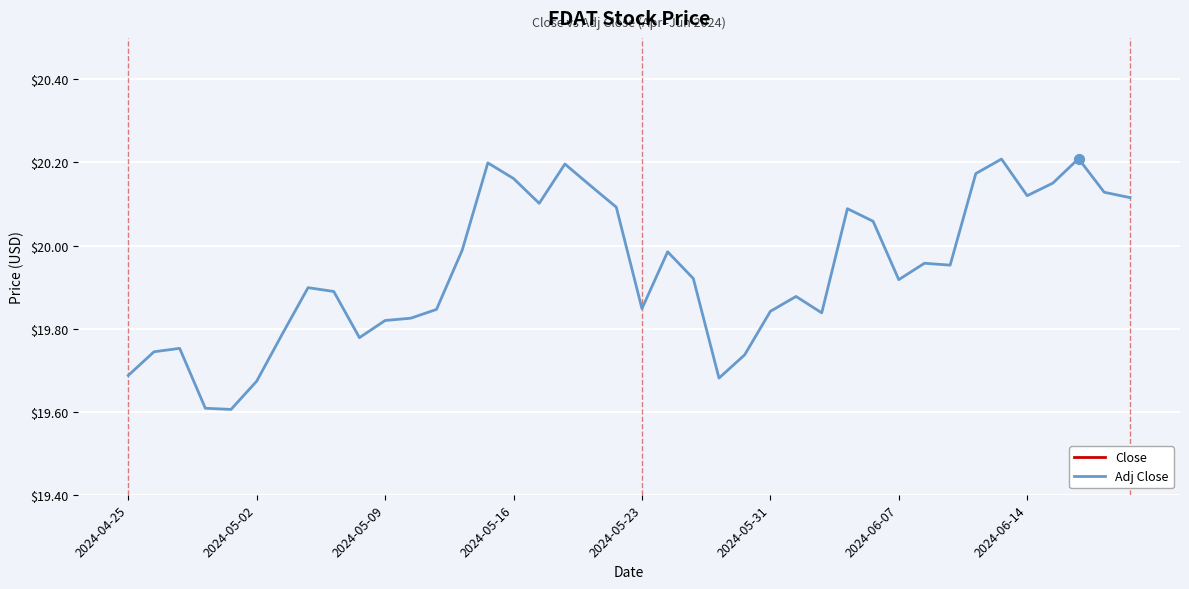

What are all the series names shown in the legend?

Close, Adj Close